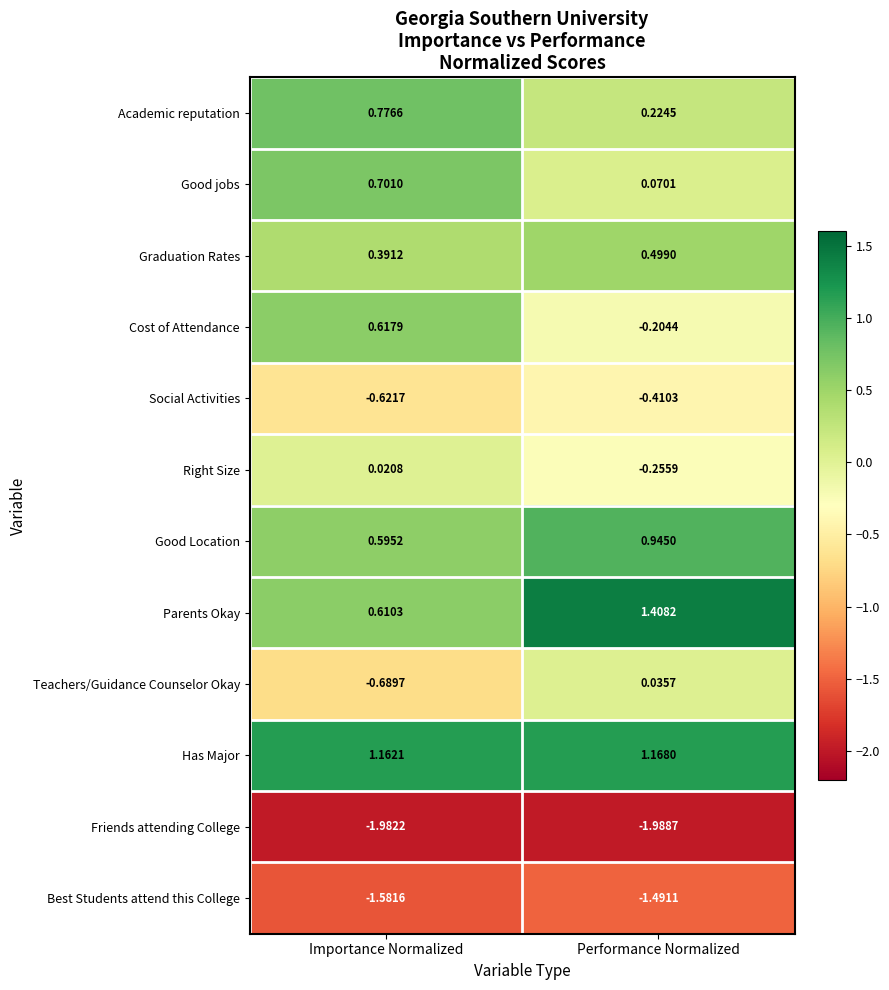

At which label does Teachers/Guidance Counselor Okay first exceed 0?

Performance Normalized